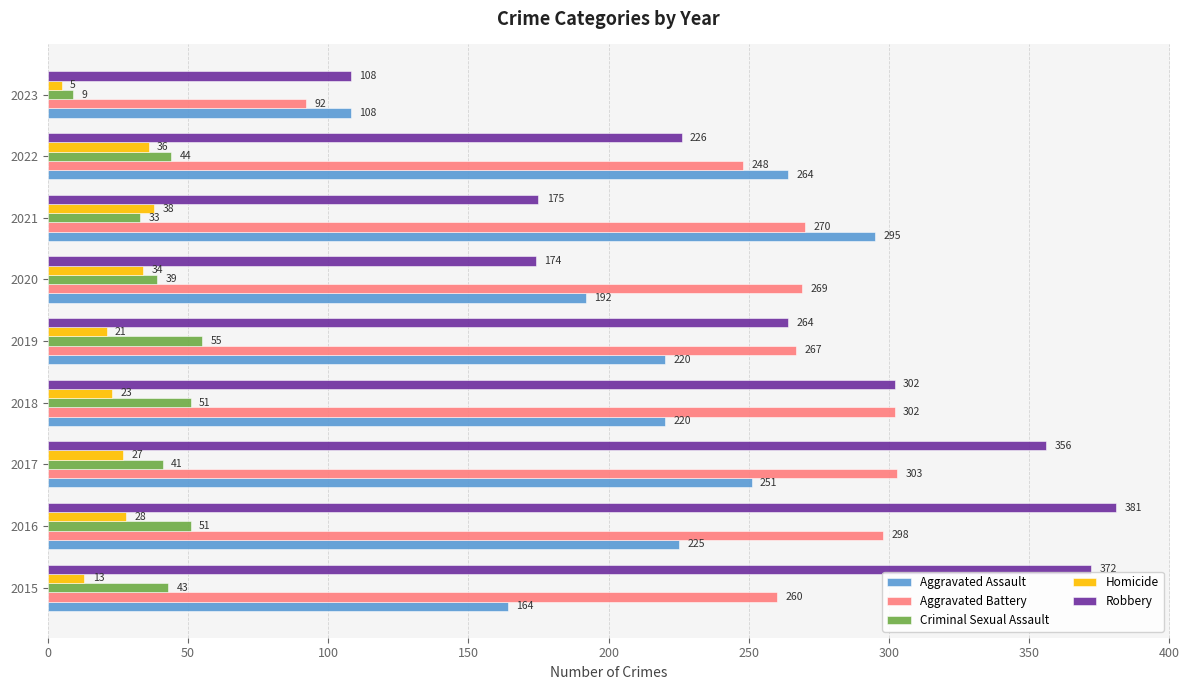

Which label corresponds to the smallest value in the chart?

2023